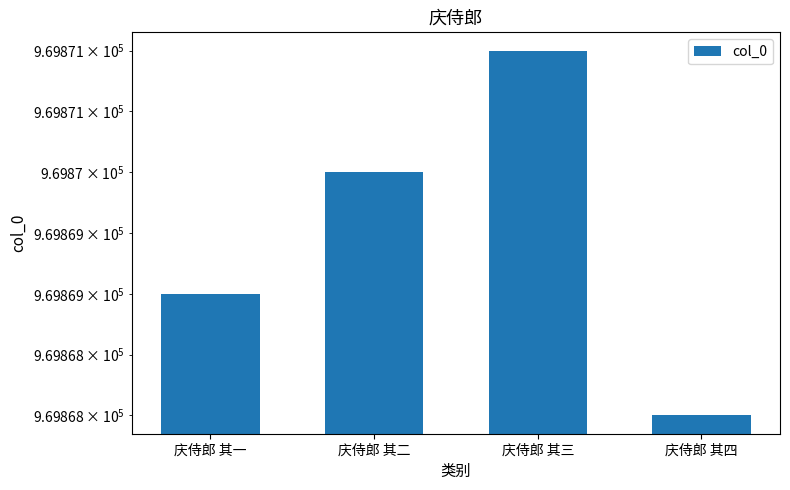

Does the chart contain stacked bars?

No